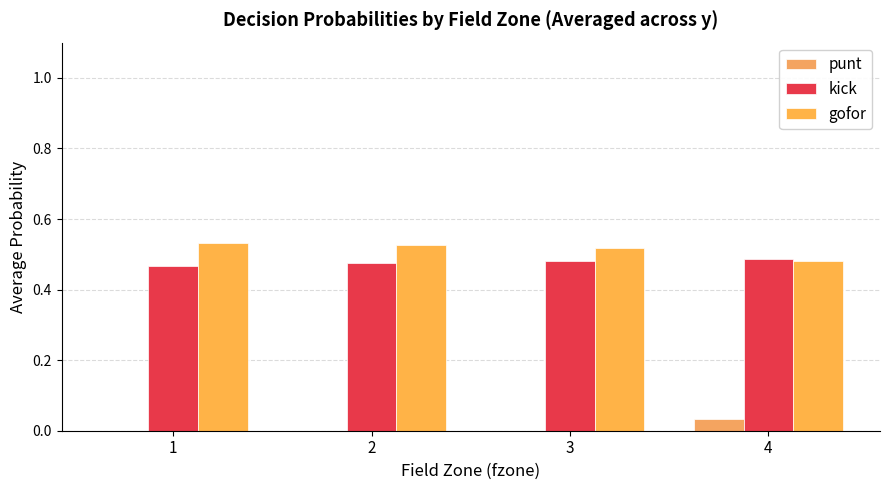

Read the gofor value at 3.

0.5